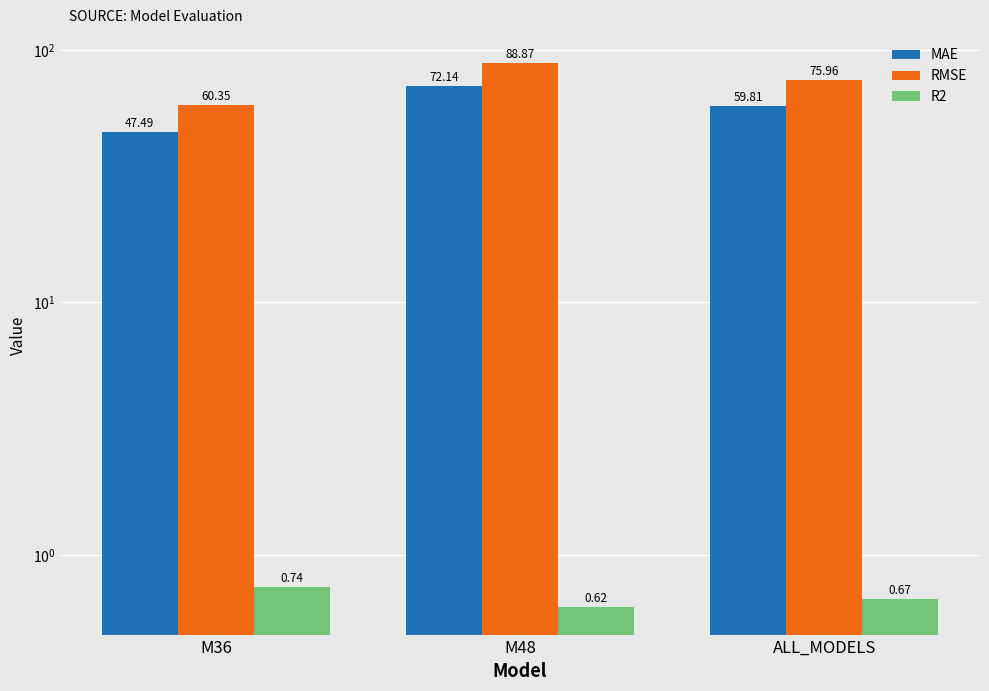

Reading left to right, transcribe all the data shown in this chart.

MAE: 47.5	72.1	59.8
RMSE: 60.3	88.9	76.0
R2: 0.7	0.6	0.7